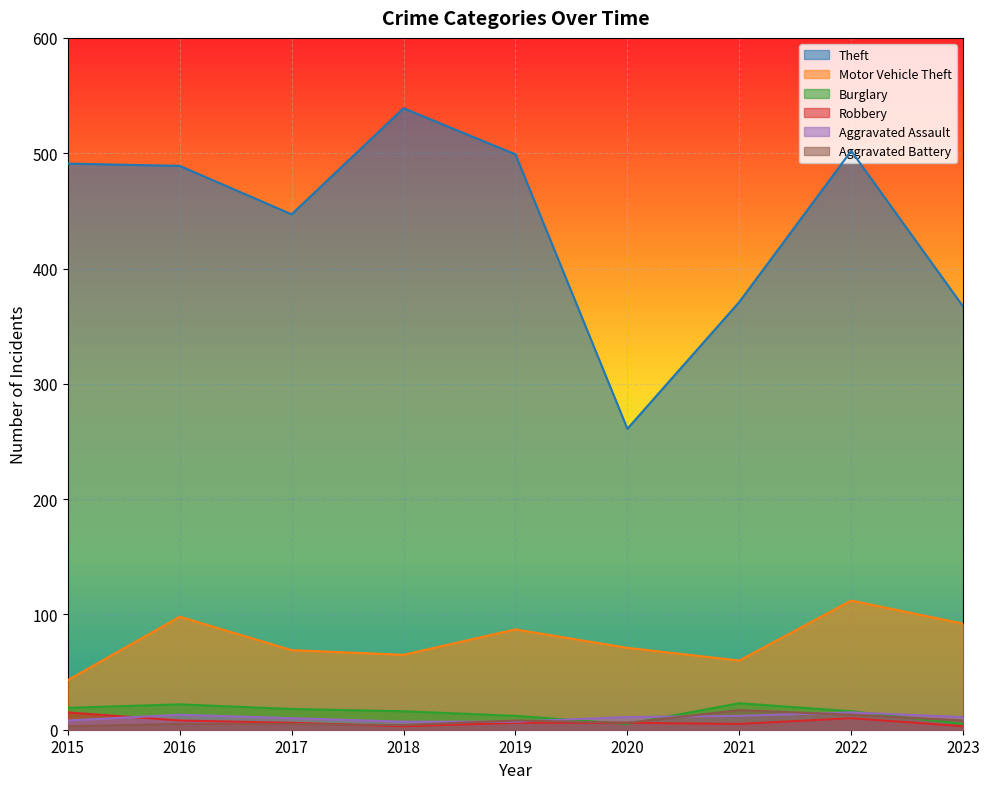

How many interior local peaks does the Theft series have?

2